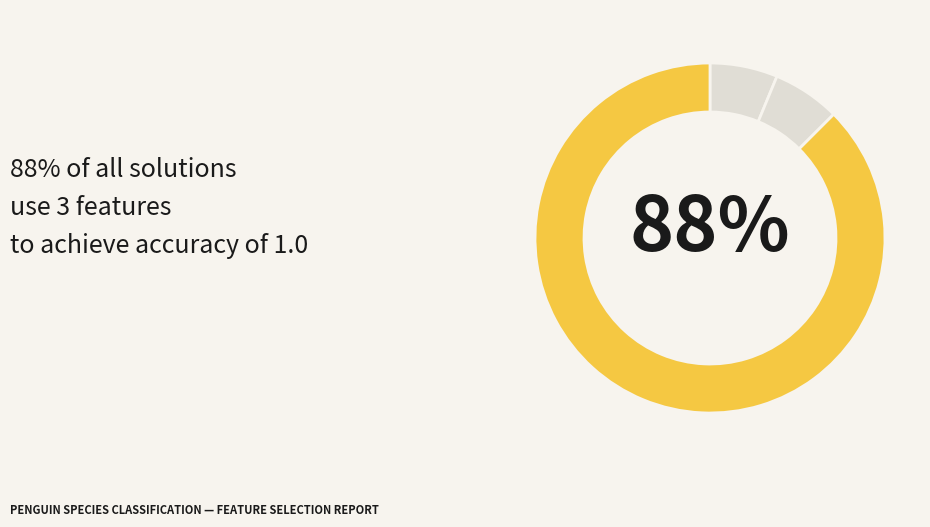

To the nearest percent, what is the average slice percentage?

33%